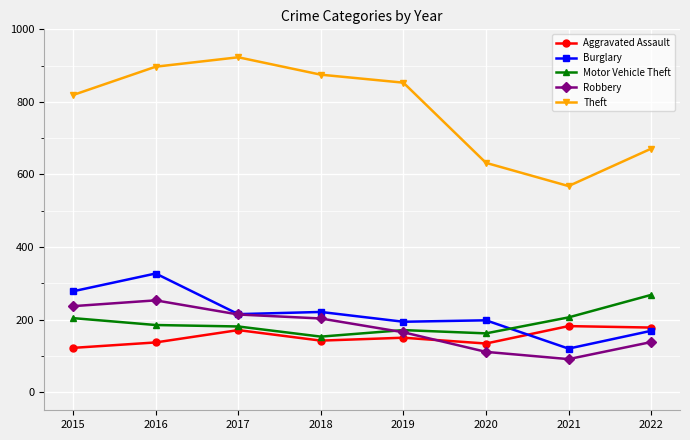

Rank the series by their maximum value, from highest to lowest.

Theft, Burglary, Motor Vehicle Theft, Robbery, Aggravated Assault